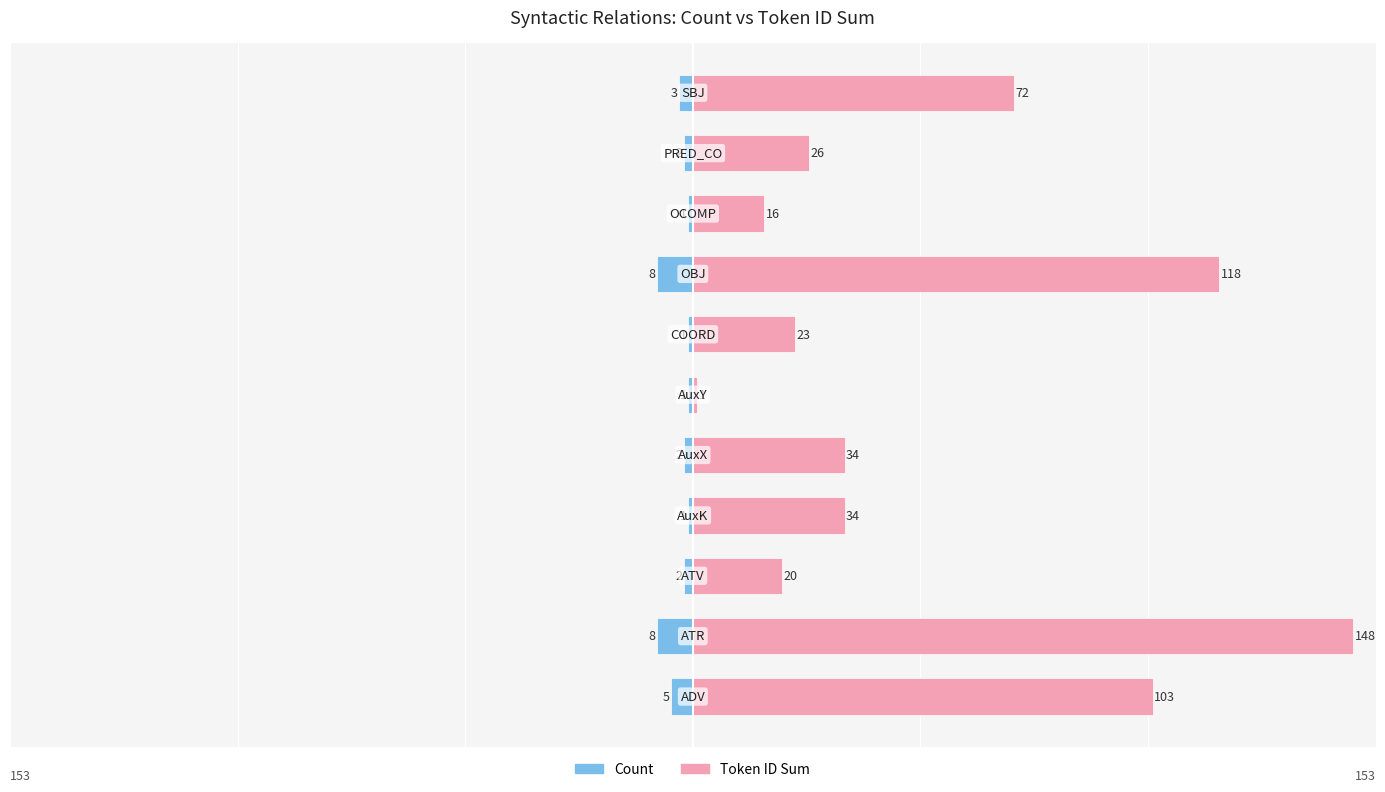

What is the sum of the Token ID Sum values at 1 and 10?

220